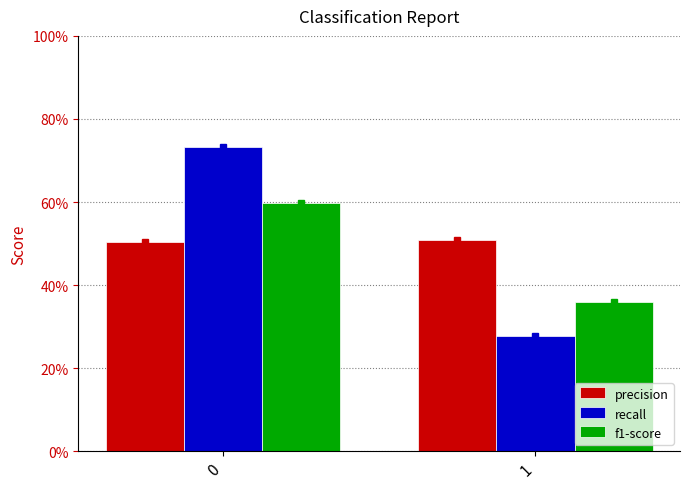

What are all the series names shown in the legend?

precision, recall, f1-score